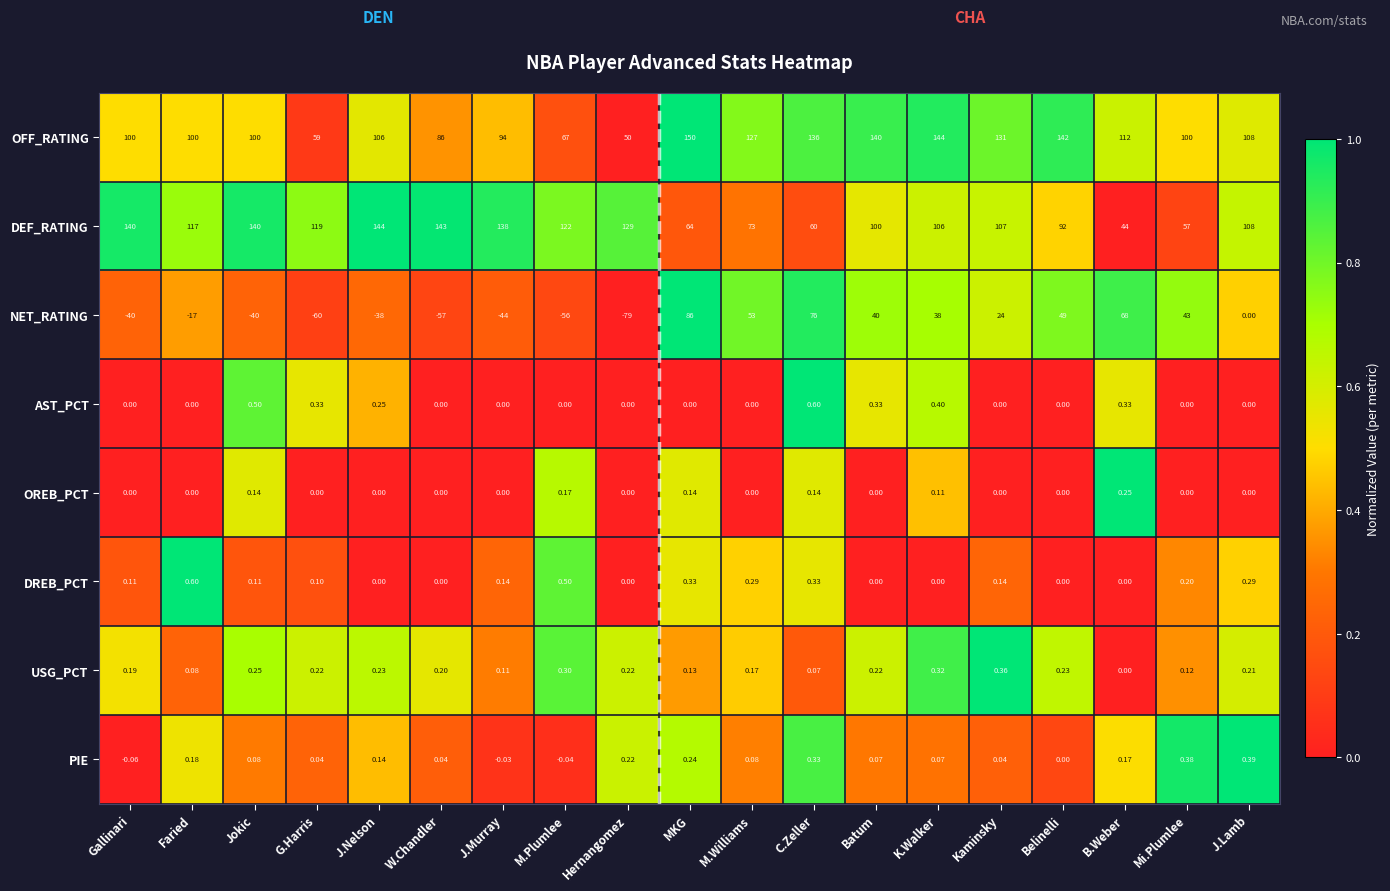

At MKG, list the series in order from largest to smallest.

OFF_RATING, NET_RATING, DEF_RATING, DREB_PCT, PIE, OREB_PCT, USG_PCT, AST_PCT